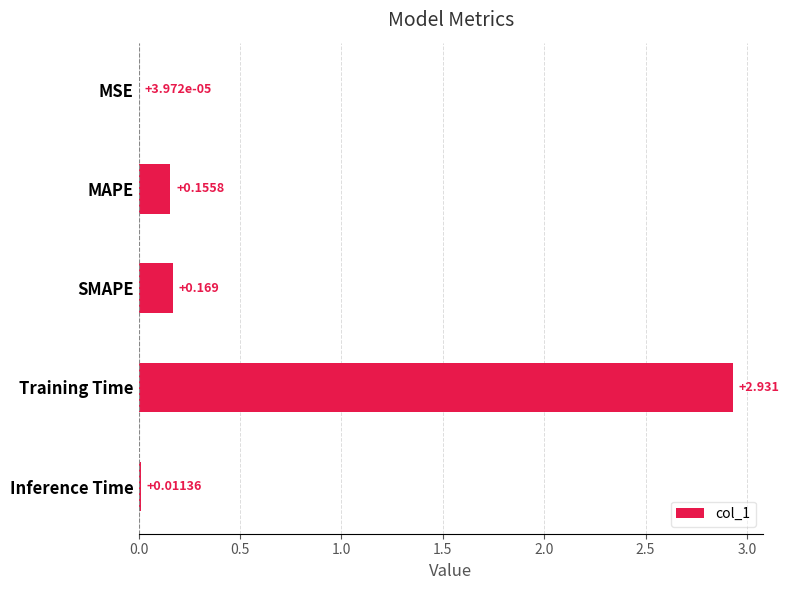

Which has a higher value, Training Time or MSE?

Training Time